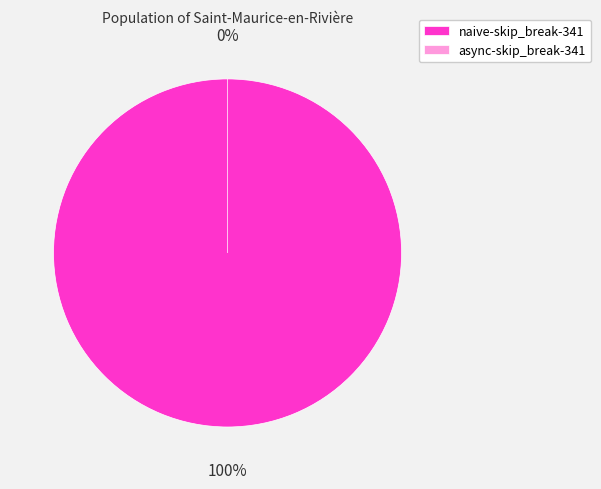

Is it true that naive-skip_break-341 is 100% of the pie?

True